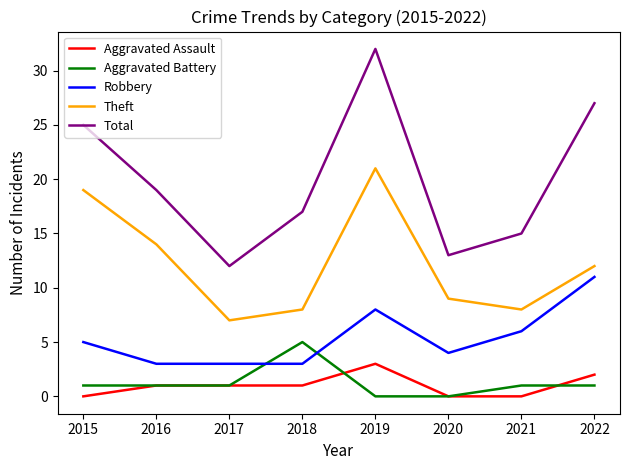

What is the approximate value of Aggravated Assault at 2017?

1